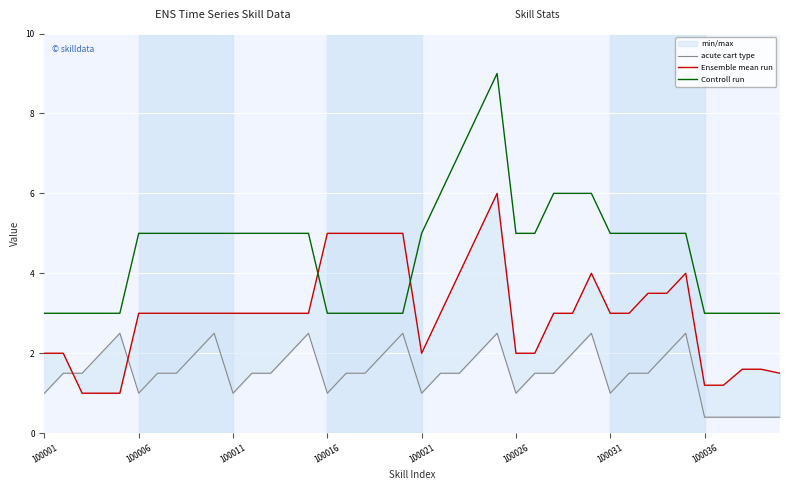

Which series has the widest spread of values?

Controll run